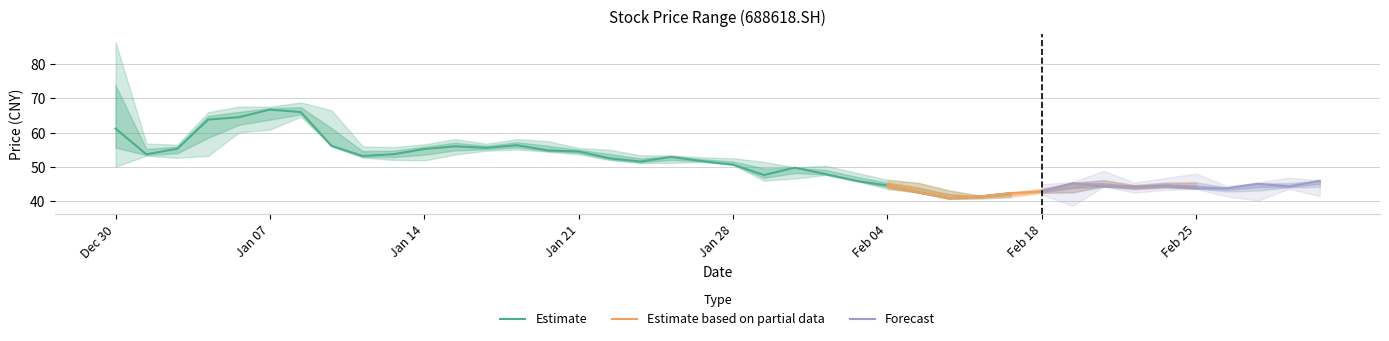

Reading left to right, what are all the values shown in this chart?

close: 20201230=61.2	20201231=53.7	20210104=55.3	20210105=63.8	20210106=64.5	20210107=66.7	20210108=66.0	20210111=56.1	20210112=53.2	20210113=53.7	20210114=55.2	20210115=56.0	20210118=55.5	20210119=56.3	20210120=54.8	20210121=54.5	20210122=52.5	20210125=51.6	20210126=52.9	20210127=51.7	20210128=50.6	20210129=47.6	20210201=49.8	20210202=47.9	20210203=45.9	20210204=44.6	20210205=42.5	20210208=40.9	20210209=41.4	20210210=42.4	20210218=42.8	20210219=45.2	20210222=44.3	20210223=44.2	20210224=44.5	20210225=43.8	20210226=43.8	20210301=45.1	20210302=44.3	20210303=46.0
high: 20201230=86.4	20201231=56.8	20210104=56.5	20210105=66.0	20210106=67.6	20210107=67.6	20210108=68.8	20210111=66.5	20210112=56.0	20210113=55.8	20210114=56.6	20210115=58.1	20210118=56.8	20210119=58.1	20210120=57.5	20210121=55.5	20210122=55.0	20210125=53.4	20210126=53.4	20210127=52.8	20210128=52.5	20210129=51.5	20210201=49.9	20210202=50.3	20210203=48.3	20210204=46.2	20210205=45.3	20210208=43.1	20210209=41.6	20210210=42.5	20210218=43.6	20210219=45.4	20210222=46.1	20210223=44.7	20210224=45.4	20210225=45.5	20210226=44.0	20210301=45.2	20210302=45.3	20210303=46.0
low: 20201230=50.0	20201231=53.3	20210104=52.7	20210105=53.2	20210106=60.1	20210107=60.9	20210108=64.6	20210111=56.0	20210112=52.7	20210113=52.0	20210114=51.9	20210115=53.6	20210118=54.7	20210119=55.1	20210120=54.4	20210121=53.7	20210122=52.0	20210125=51.1	20210126=51.2	20210127=51.5	20210128=50.6	20210129=46.0	20210201=46.6	20210202=47.6	20210203=45.8	20210204=43.6	20210205=42.5	20210208=40.7	20210209=40.8	20210210=41.2	20210218=42.4	20210219=42.6	20210222=44.3	20210223=43.5	20210224=44.0	20210225=43.7	20210226=42.8	20210301=43.1	20210302=44.0	20210303=44.2